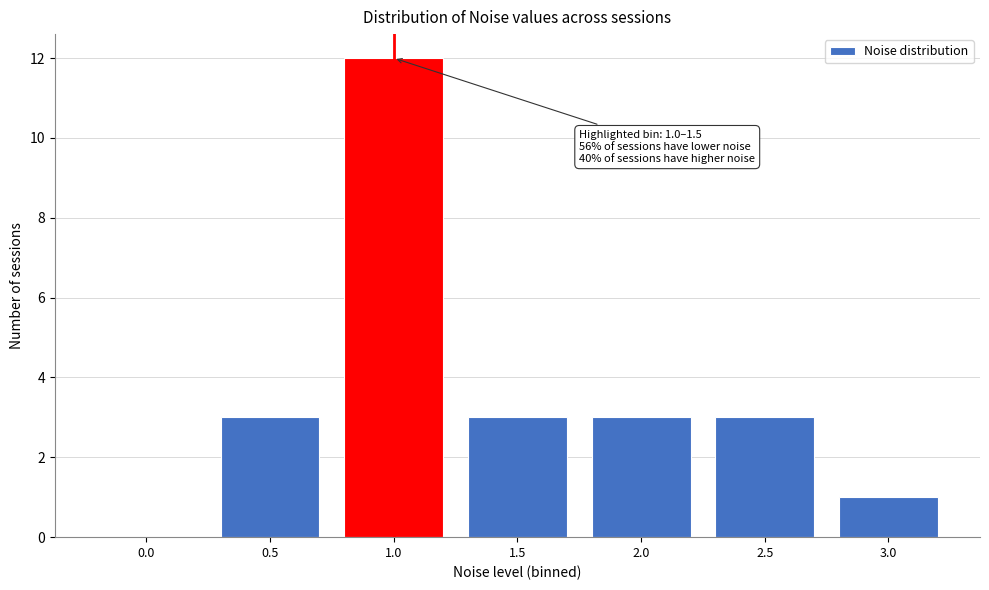

Reading left to right, extract all data points from this chart.

0.0=0	0.5=3	1.0=12	1.5=3	2.0=3	2.5=3	3.0=1